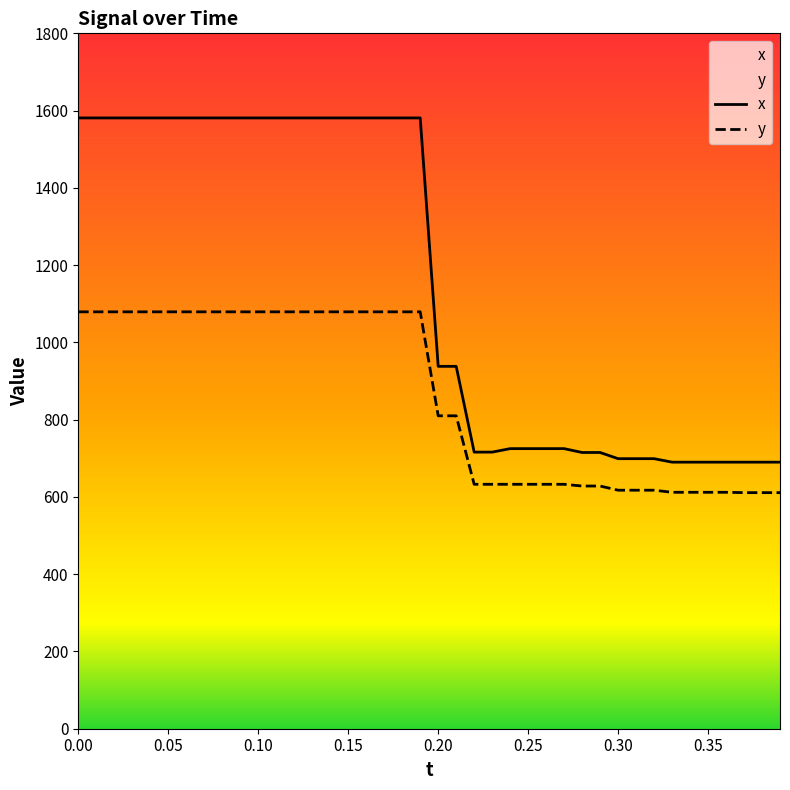

Is this an area chart (filled region under the line)?

No